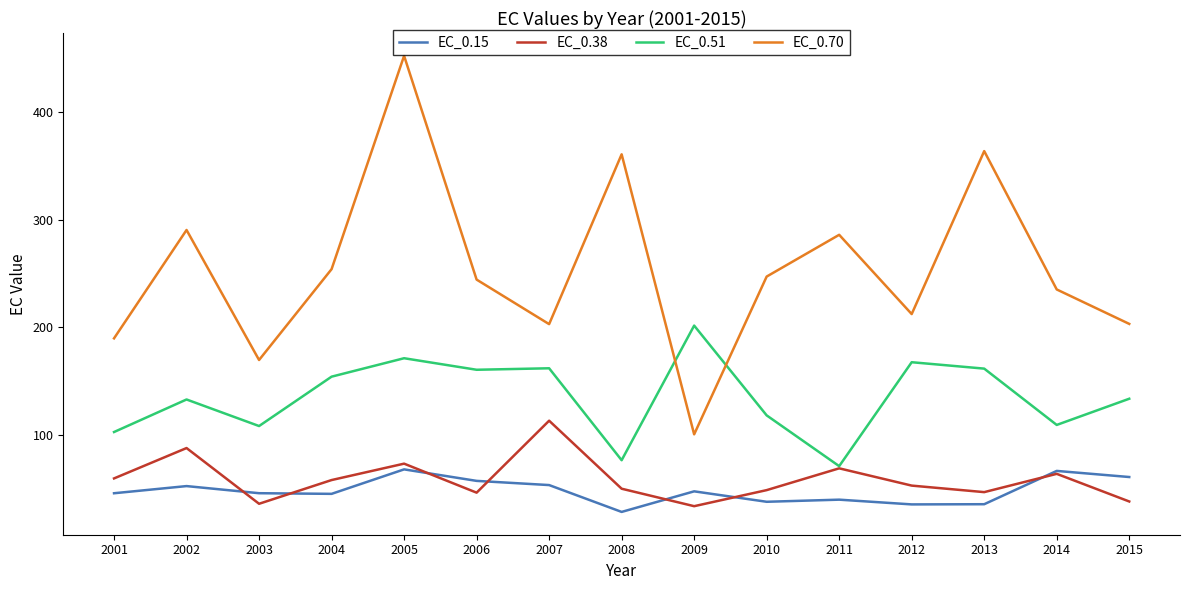

List the series in order of their peak value, lowest first.

EC_0.15, EC_0.38, EC_0.51, EC_0.70